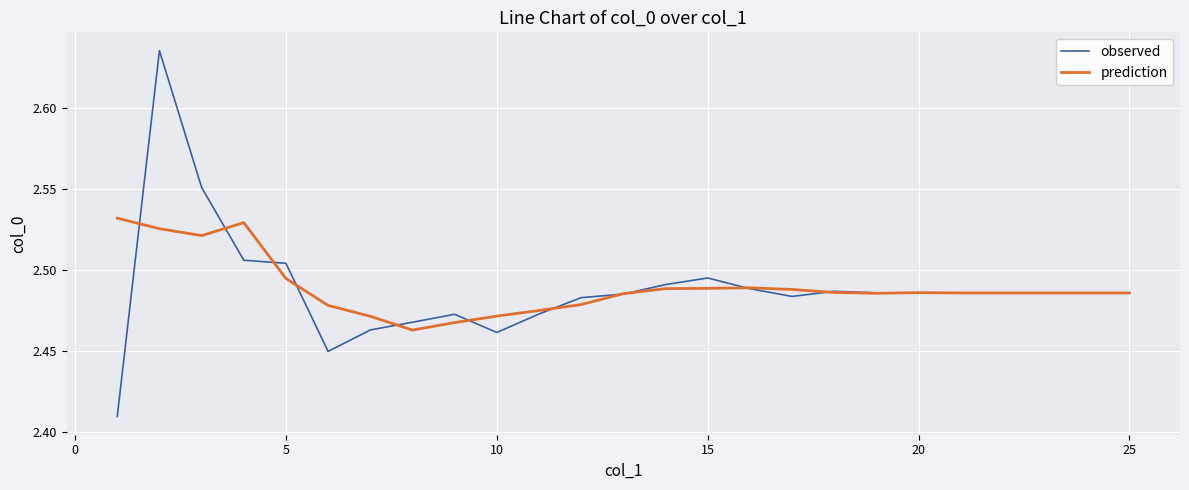

Which series has the widest spread of values?

observed